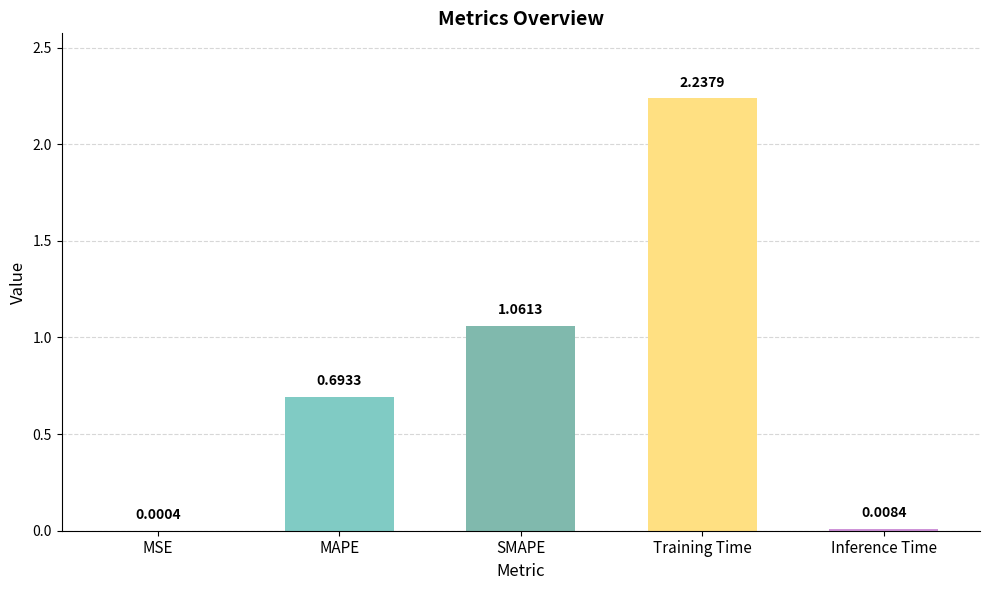

Where is the data nearest to the value 1?

SMAPE